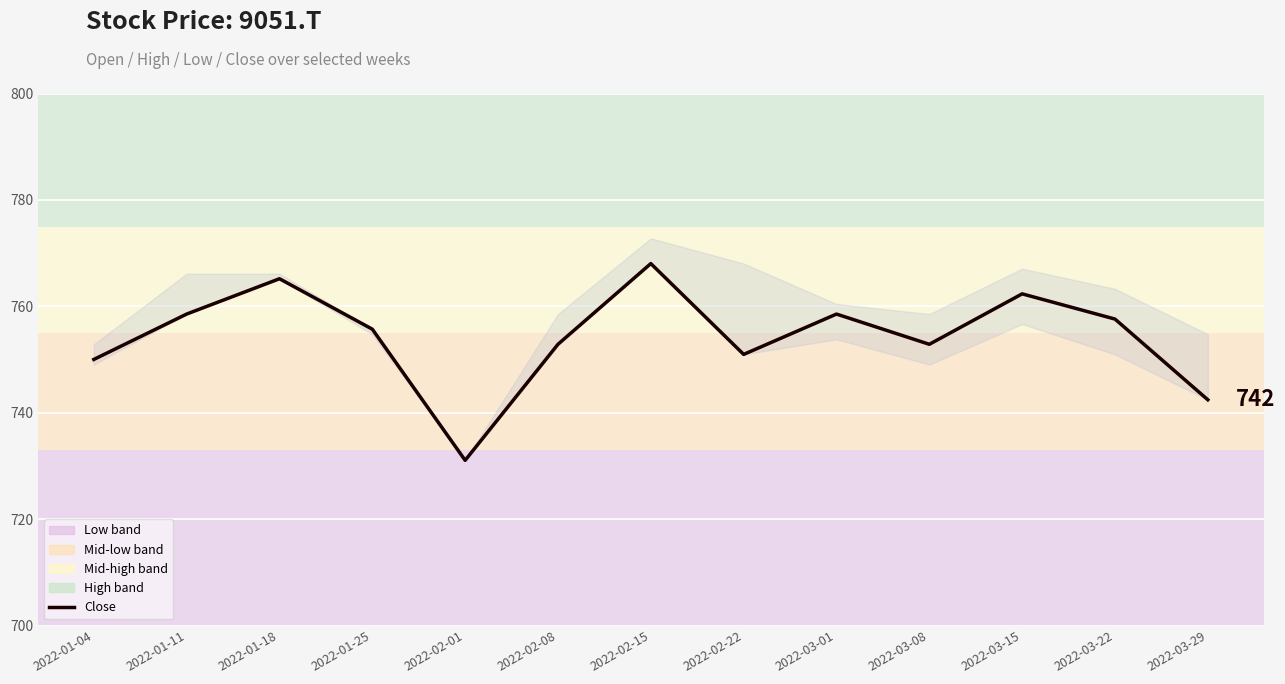

Where is the data nearest to the value 749?

2022-01-04